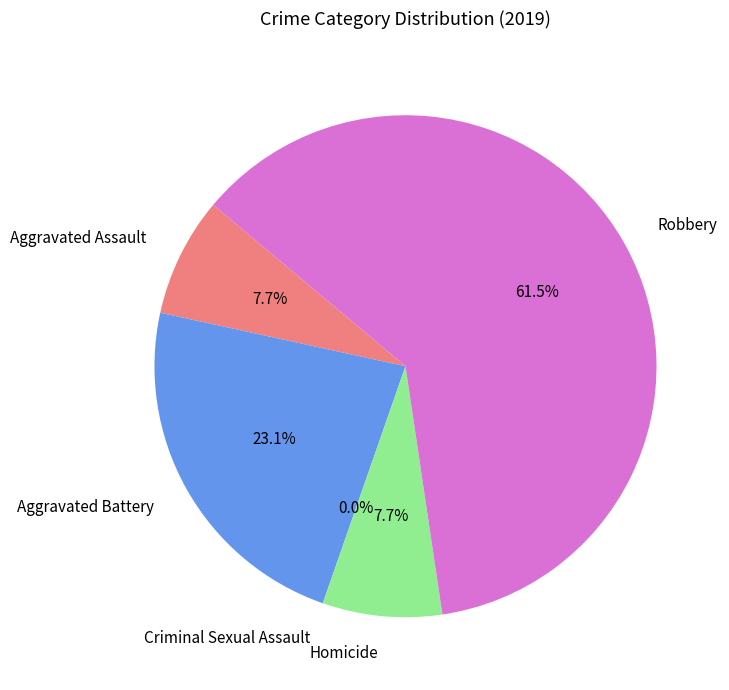

The Criminal Sexual Assault slice represents 0% of the pie. True or false?

True